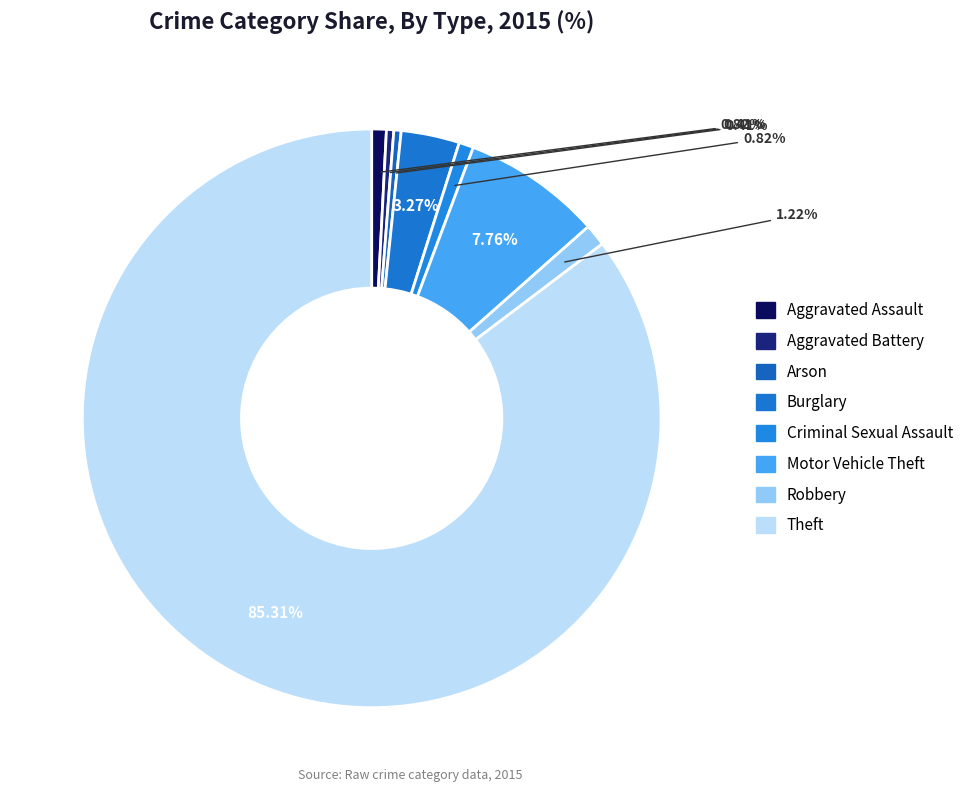

Is it true that Aggravated Assault is 1% of the pie?

True